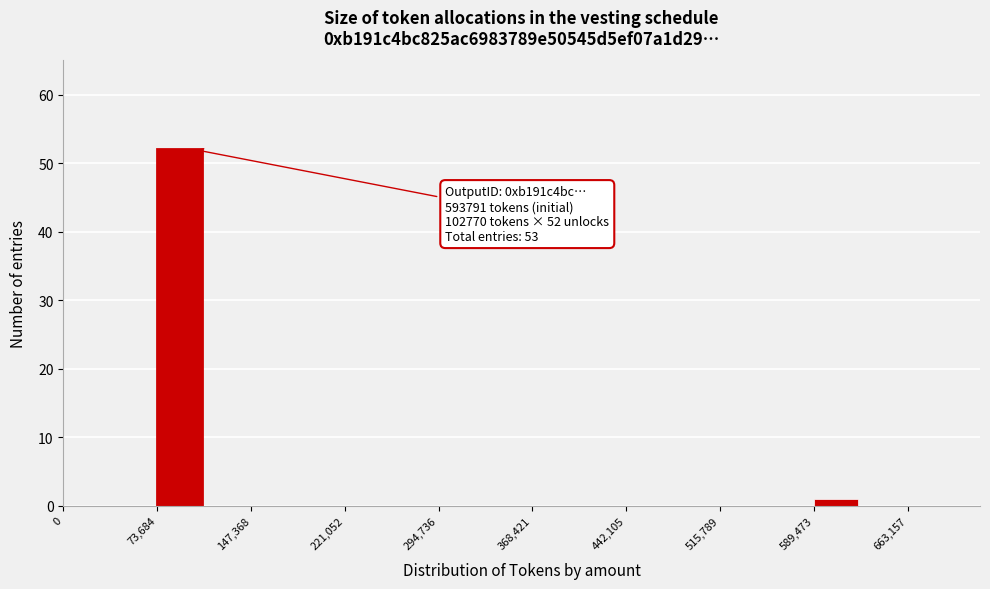

Read against the x-axis, roughly where is the centre of the tallest bar?

90000